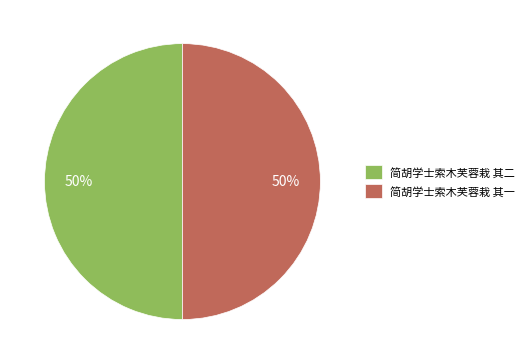

Count the number of slices in the pie.

2